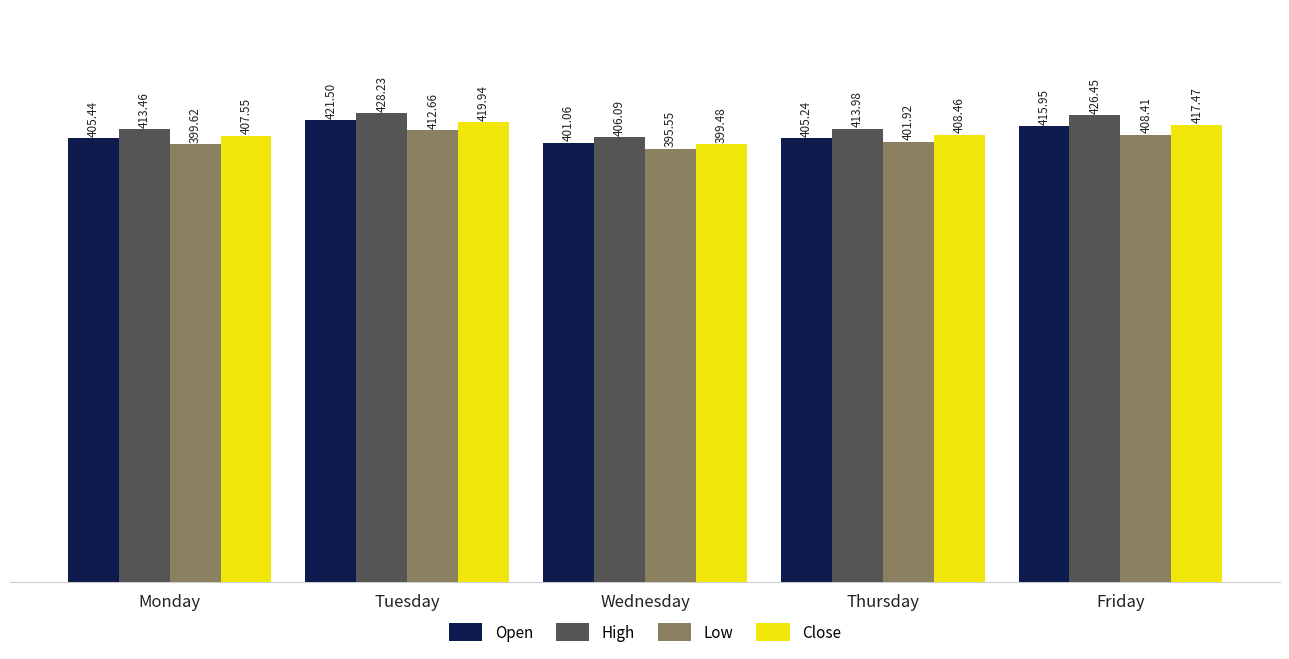

At which label does Close first exceed 408?

Tuesday